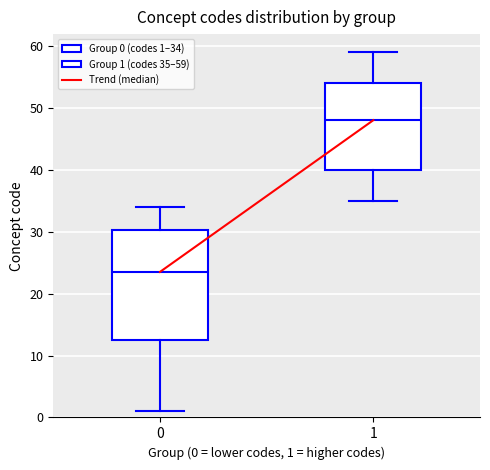

Which box is the tallest, from its lower edge to its upper edge?

0